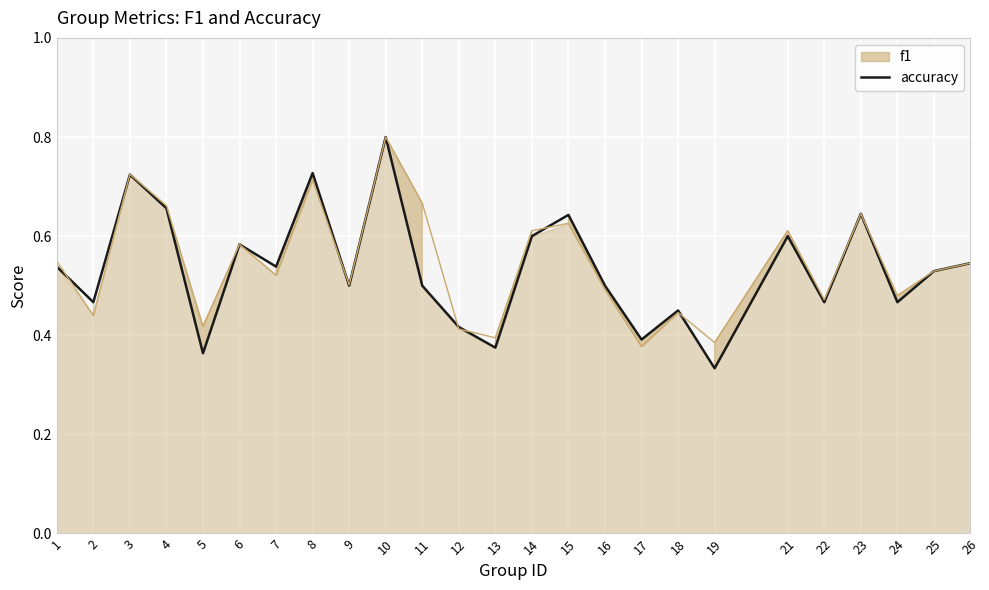

Is it true that the value at 21 is 0.9?

False